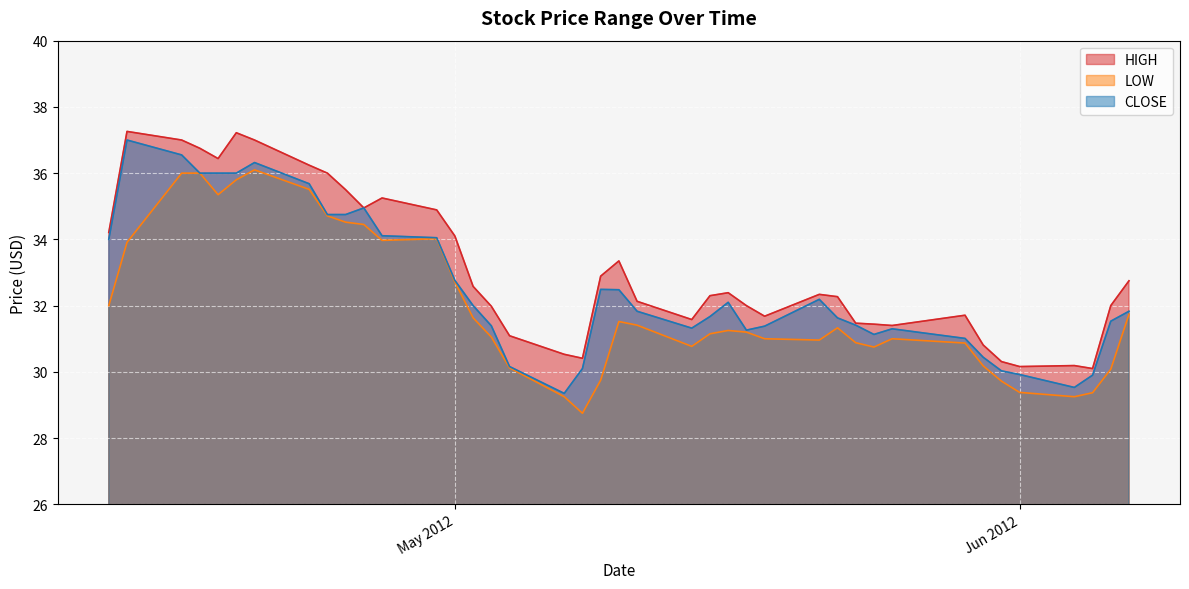

True or false: CLOSE and HIGH intersect in this chart.

False